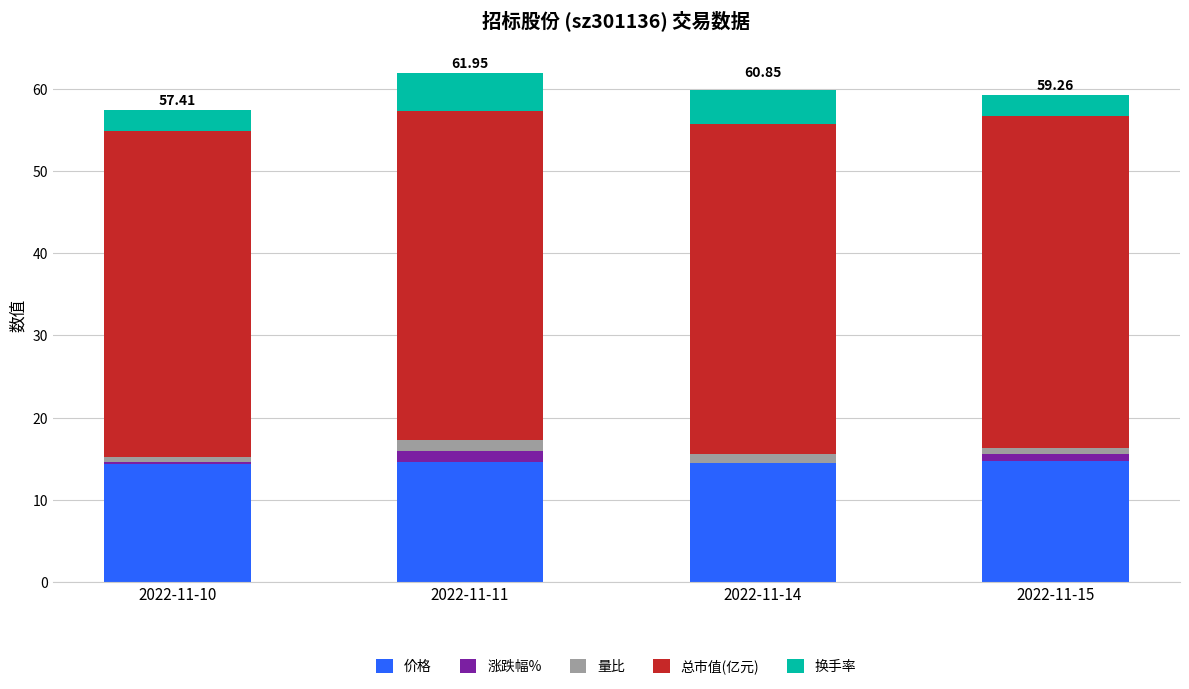

Count the 量比 values in the range 0 to 1.

2